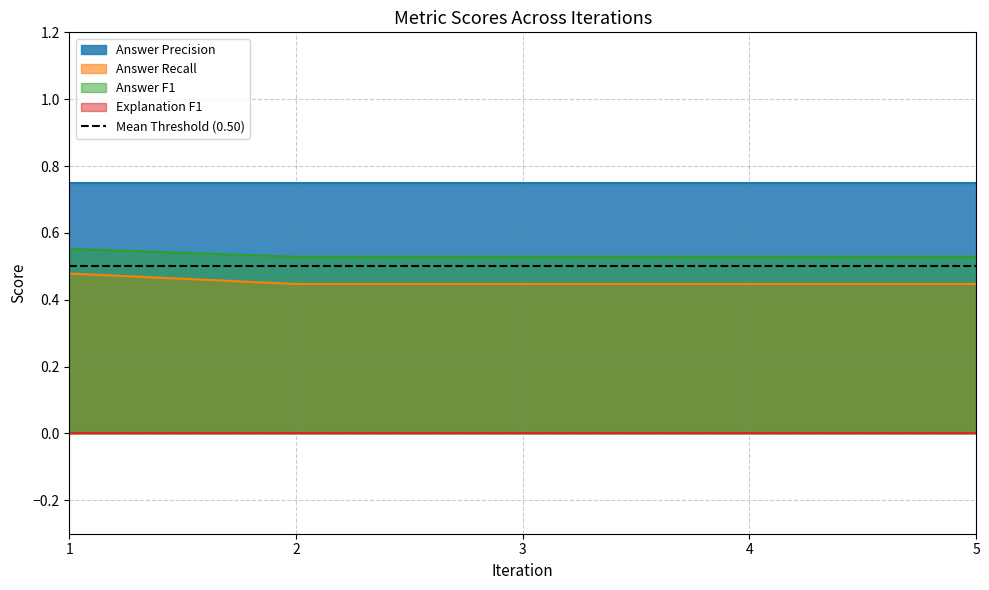

True or false: Answer F1 and Answer Recall intersect in this chart.

False